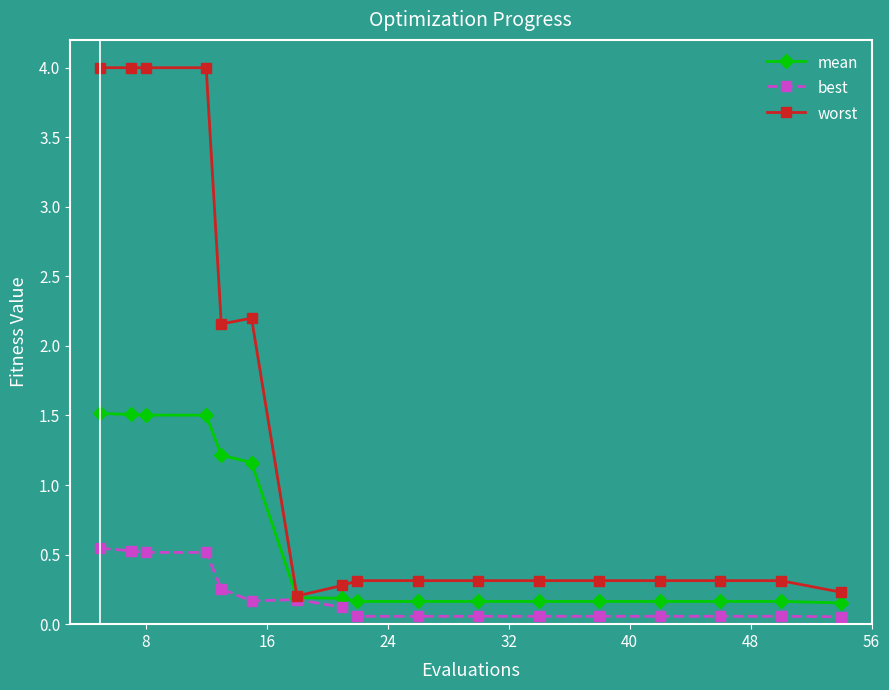

How many series are shown in this chart?

3